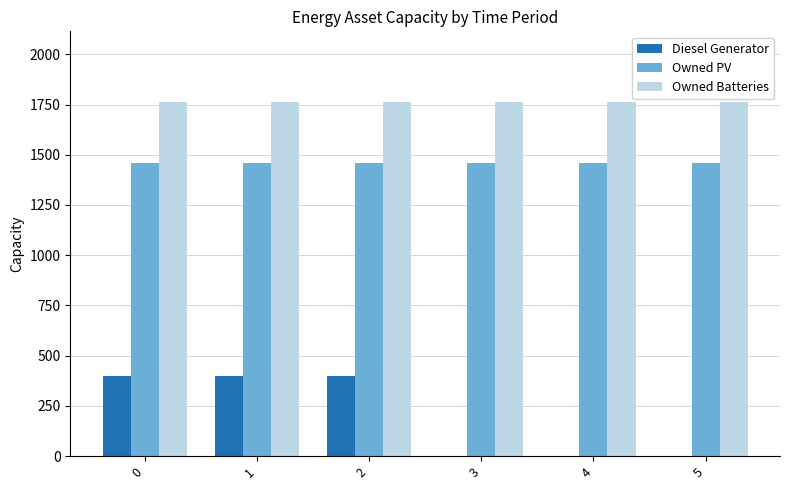

The Owned Batteries series shows 441 at 4. True or false?

False